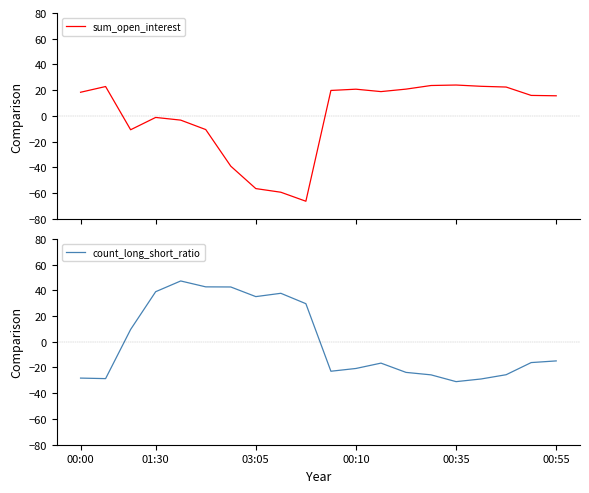

In count_long_short_ratio, how many points are higher than both neighbors (excluding endpoints)?

3